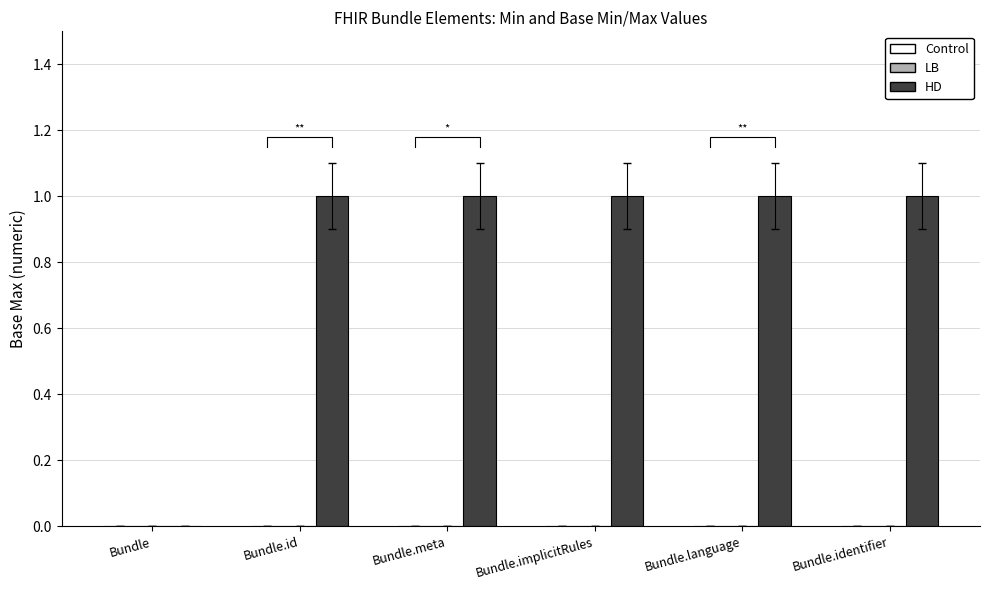

Which category has the lowest value across all series?

Bundle